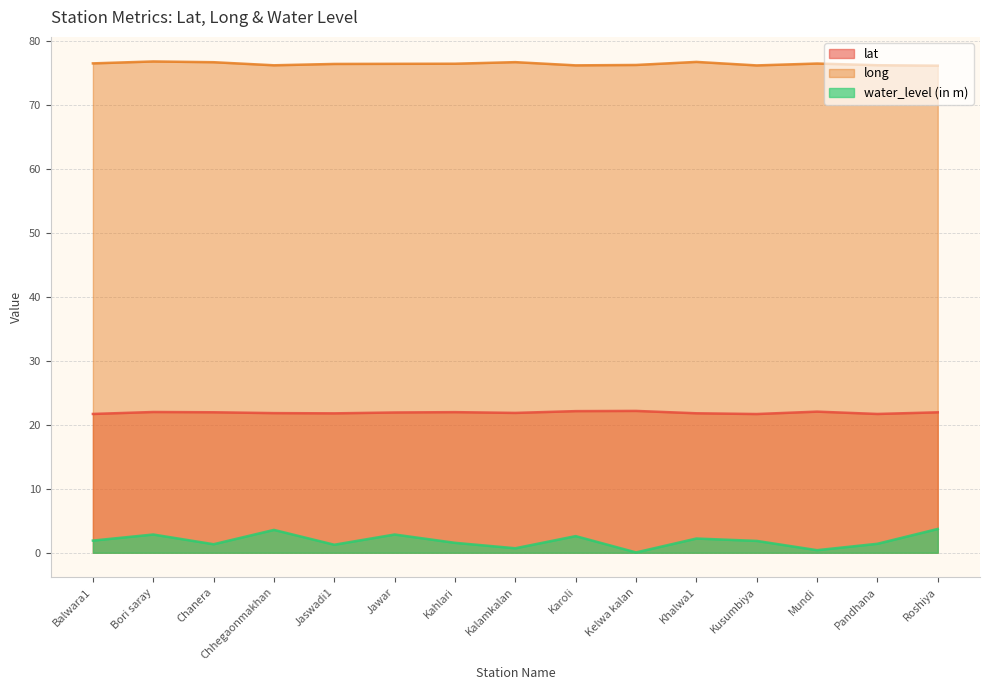

In long, how many points are lower than both neighbors (excluding endpoints)?

3